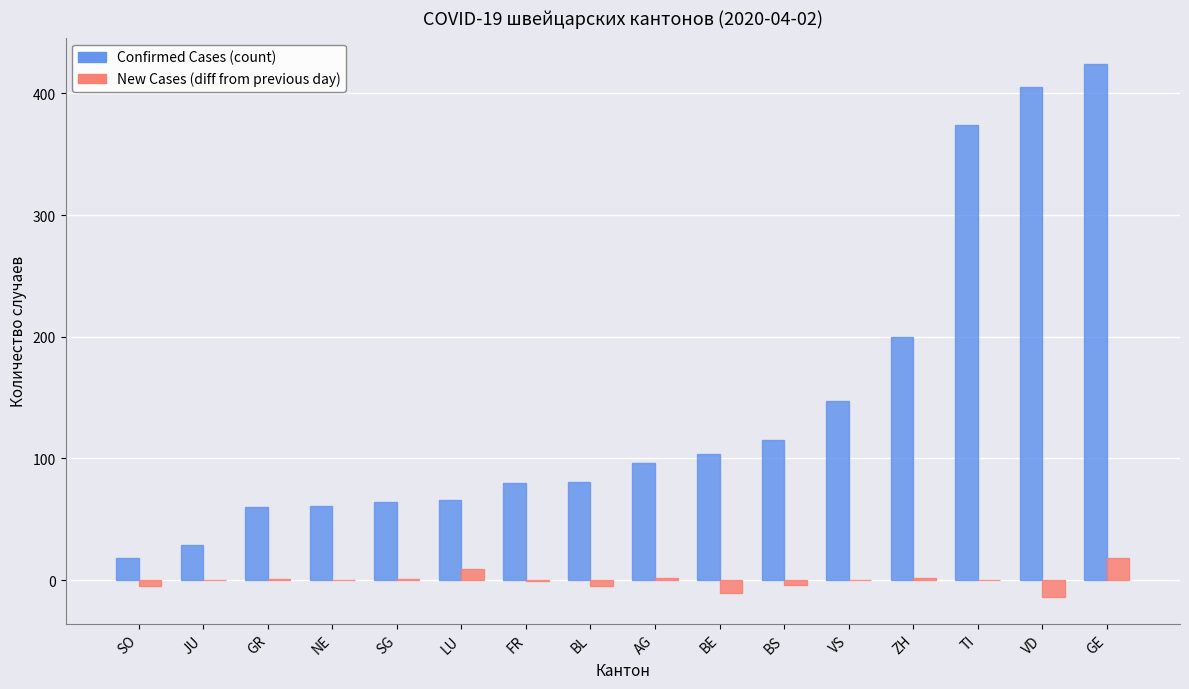

Read the New Cases (diff from previous day) value at GE.

18